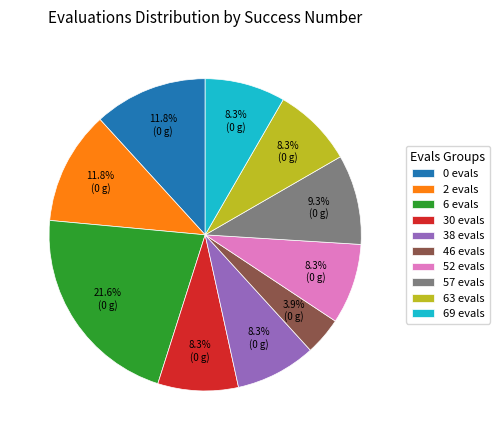

What percentage is the 0 evals slice, to the nearest percent?

12%